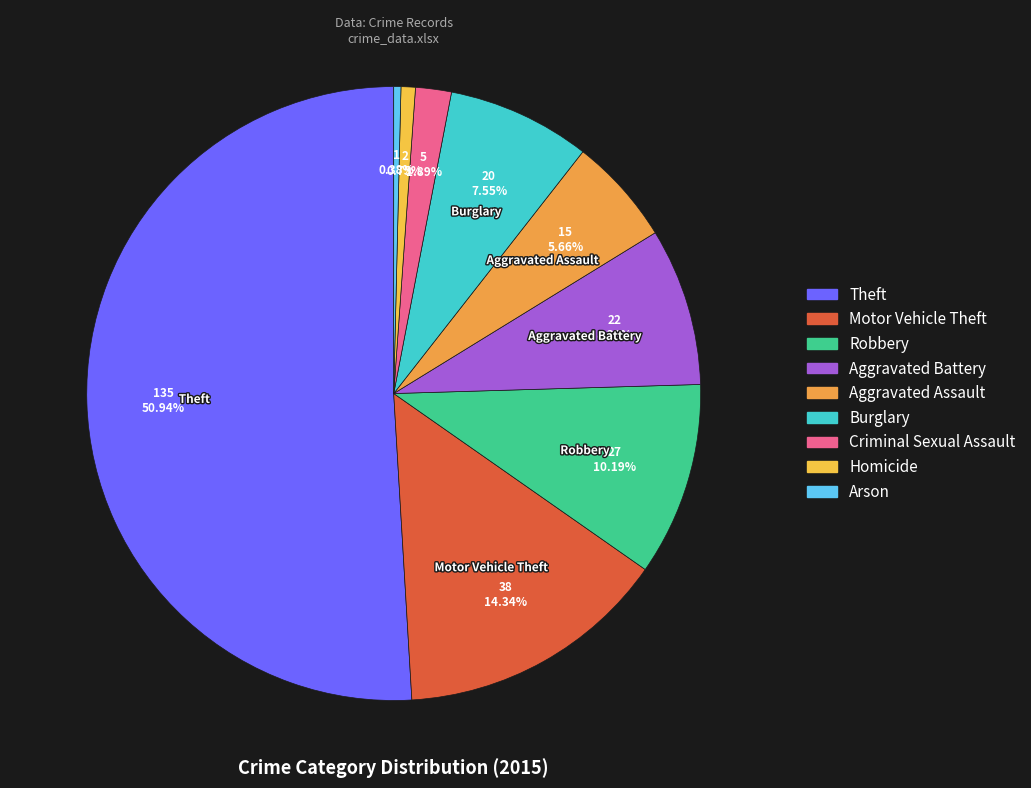

How many slices are in this pie chart?

9